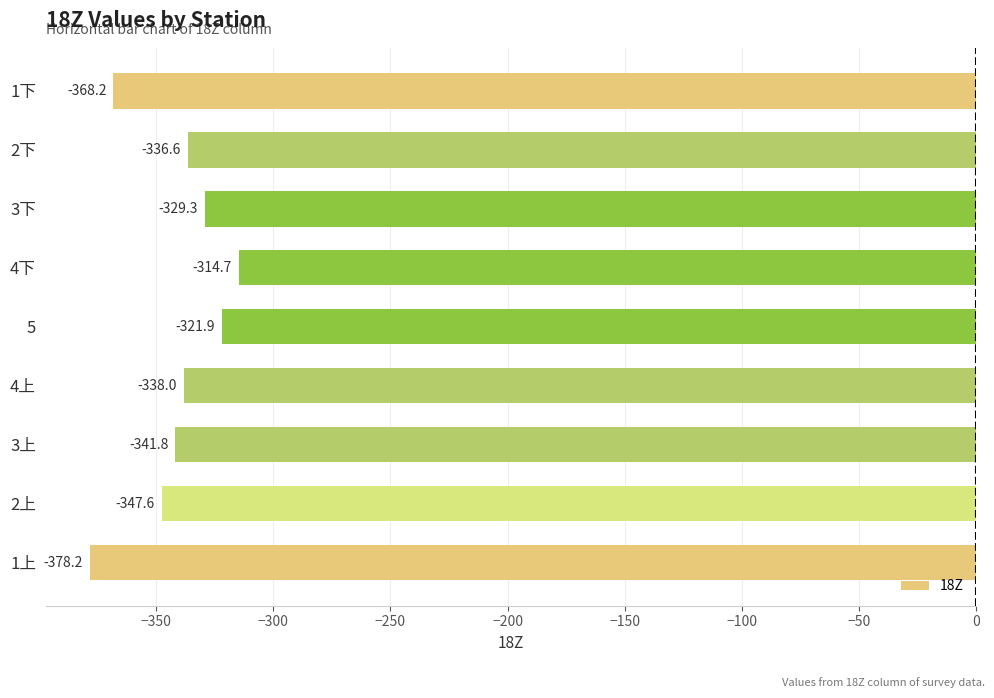

What is the approximate value at 2下?

-336.6